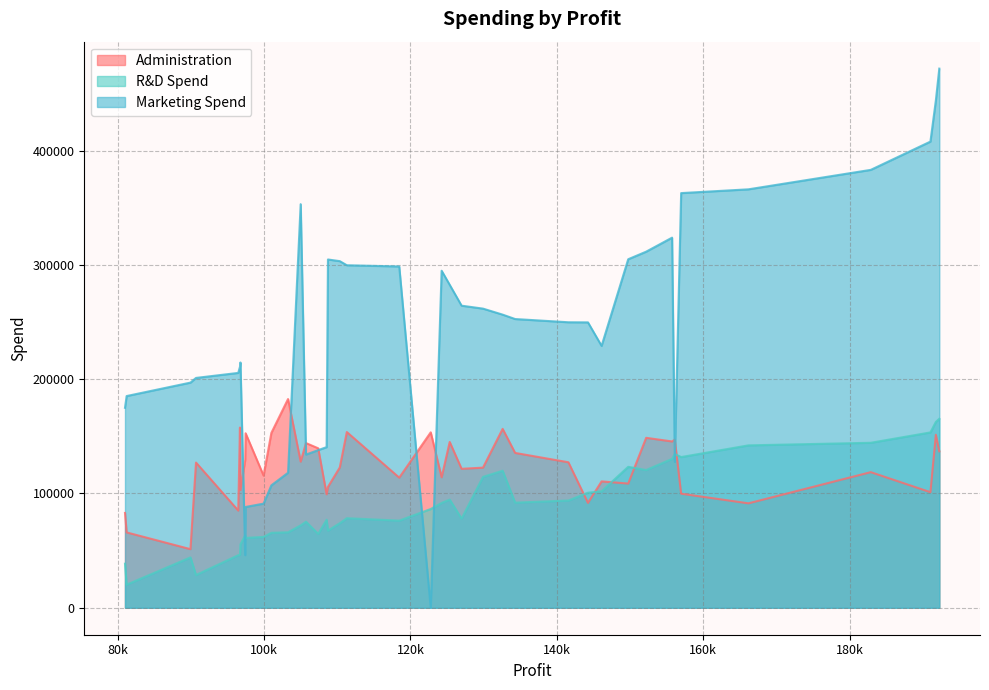

Which series ends up on top after the final intersection of R&D Spend and Administration?

R&D Spend